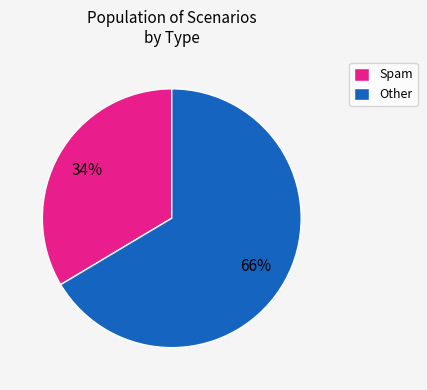

Is the sum of Other and Spam greater than half?

Yes